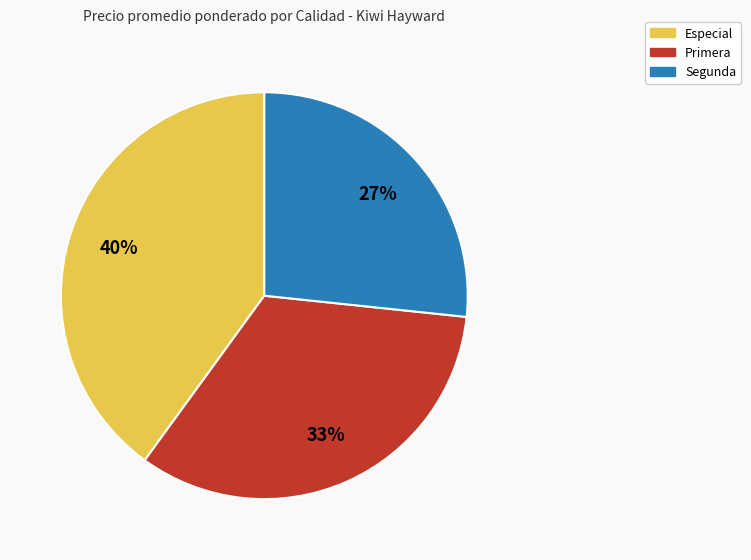

True or false: Primera accounts for 48% of the total.

False